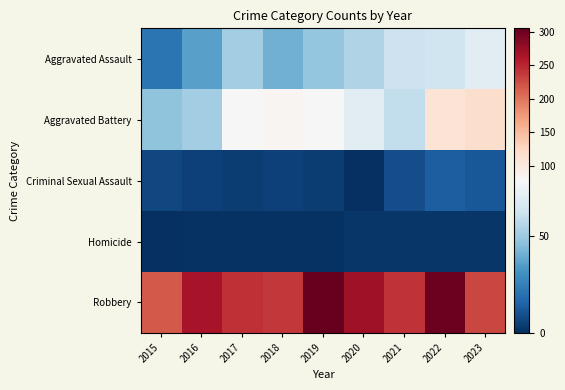

At how many categories does at least one series exceed 25?

9